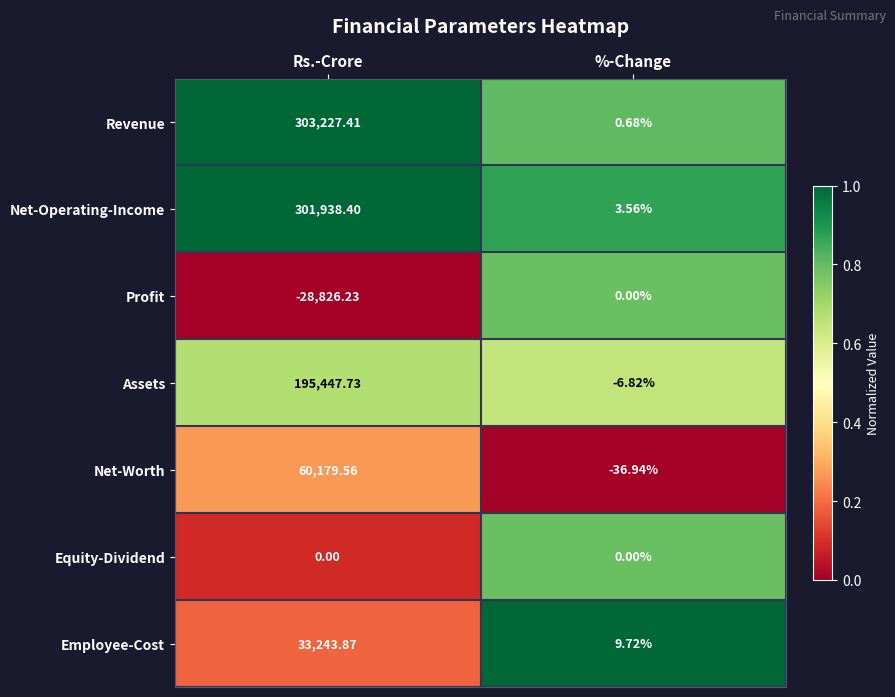

Rank the categories by Net-Operating-Income value from highest to lowest.

Rs.-Crore, %-Change